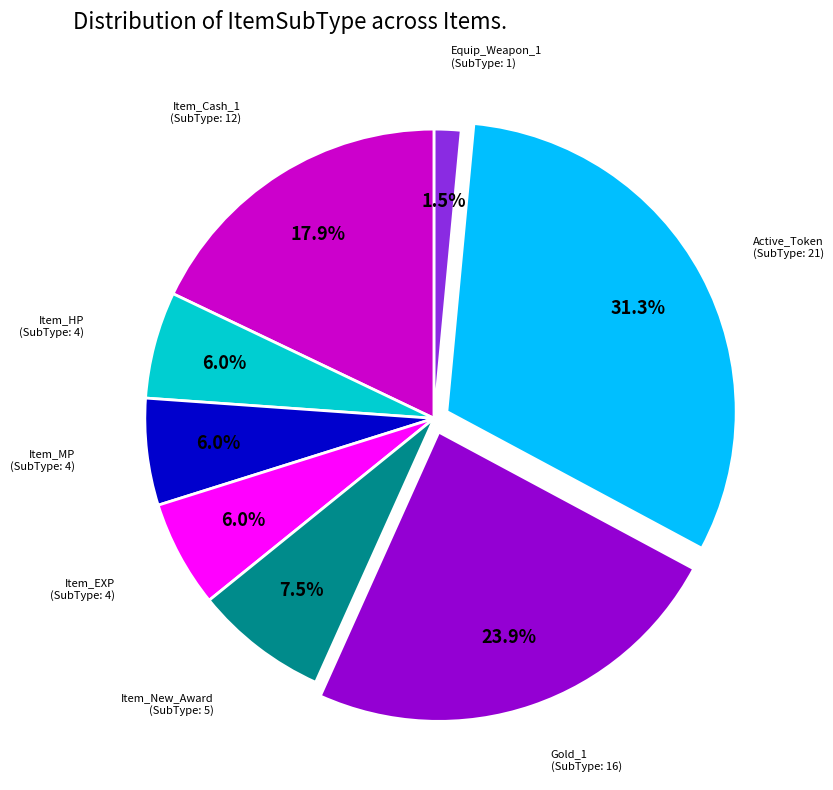

Is there any slice that represents more than half of the pie?

No